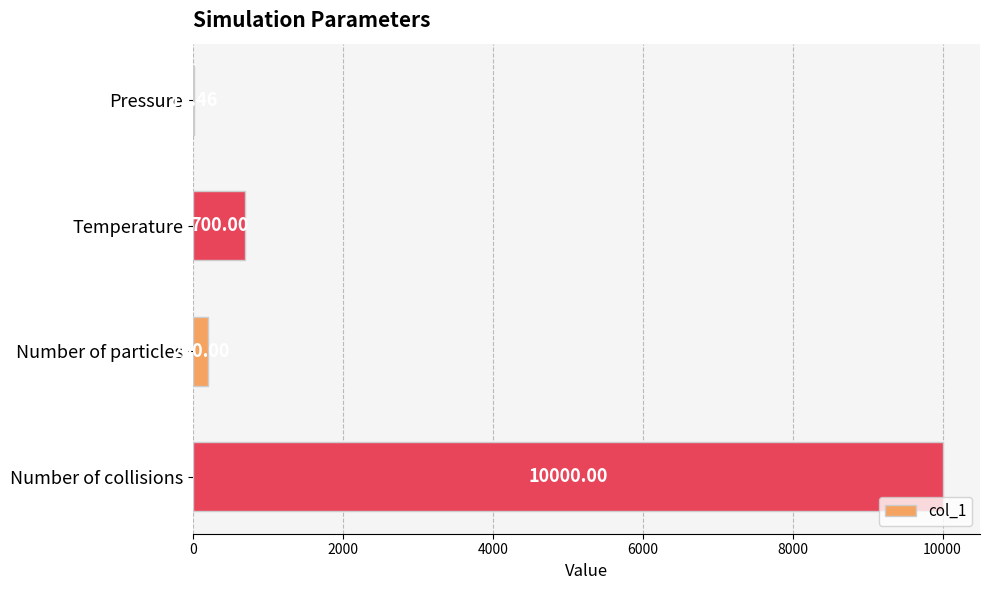

Count the number of data series in this chart.

1